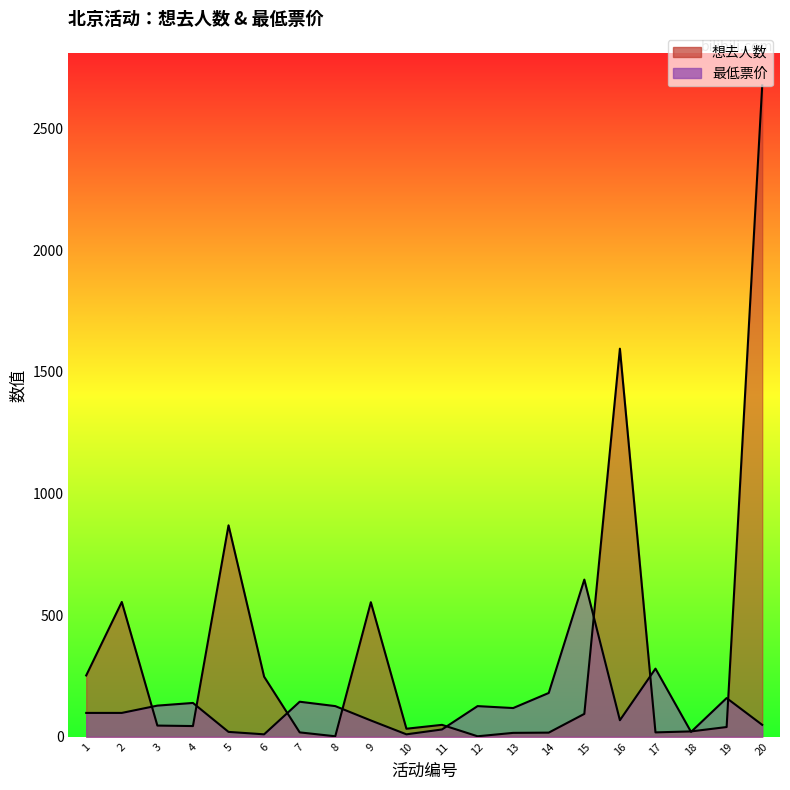

What is the difference between the 想去人数 values at 15 and 9?

459